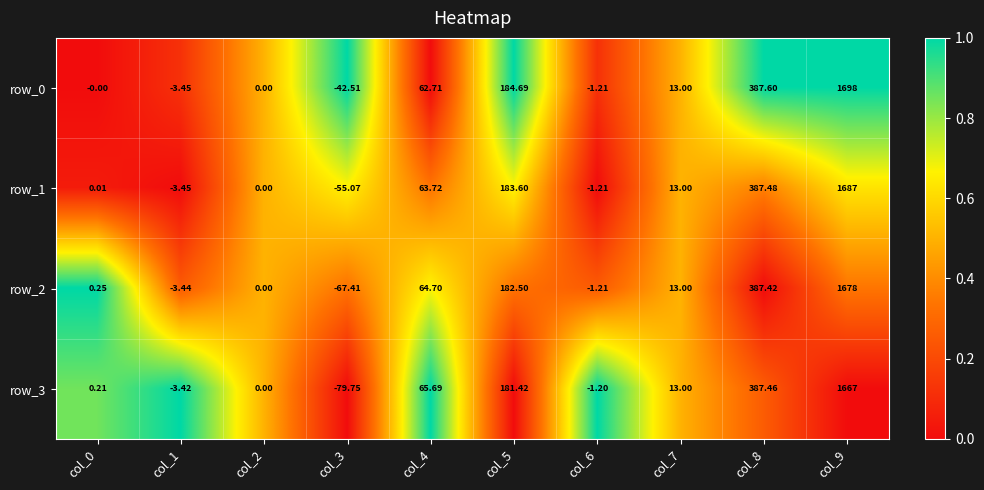

Is the value of row_0 at col_7 greater than the value of row_1 at col_2?

Yes